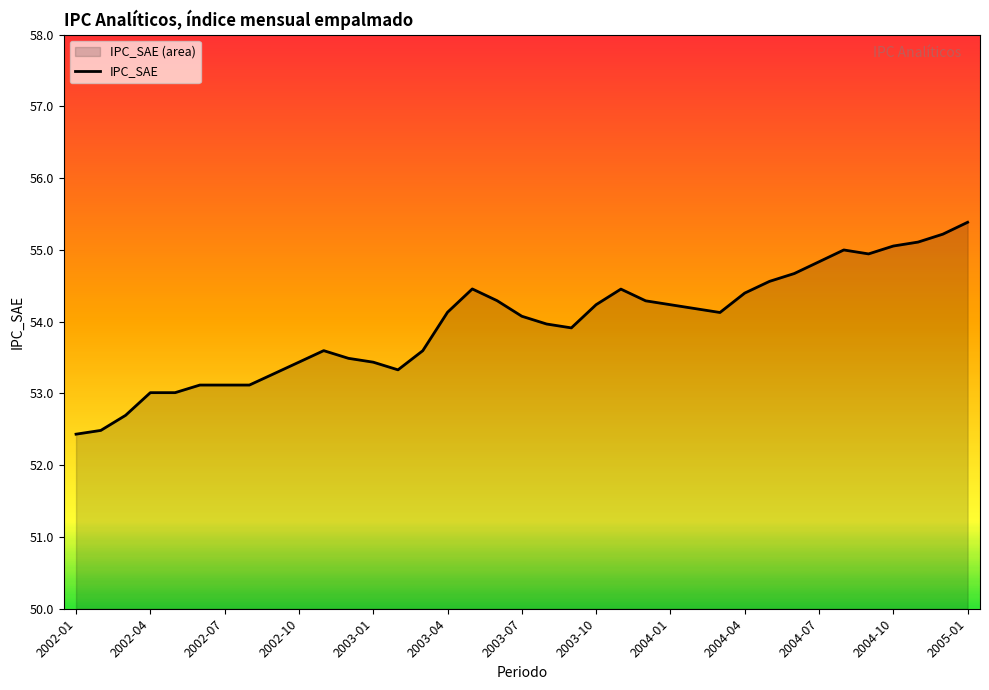

What is the change in value from 2003-07 to 2004-07?

+0.8